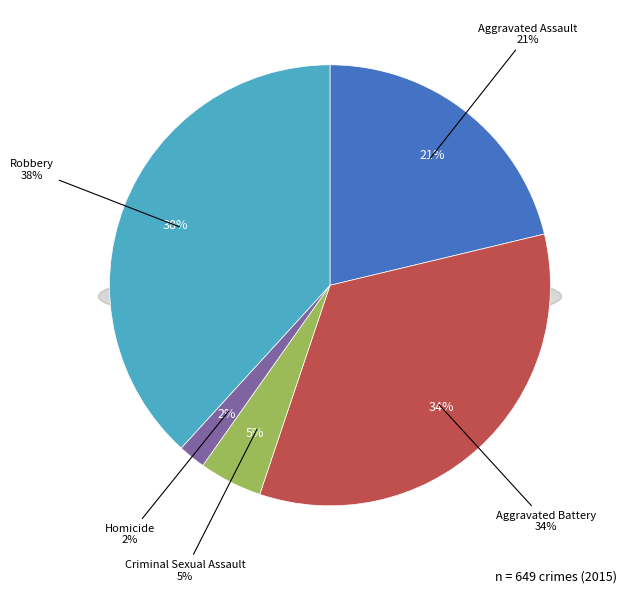

To the nearest percent, what portion does Homicide represent?

2%